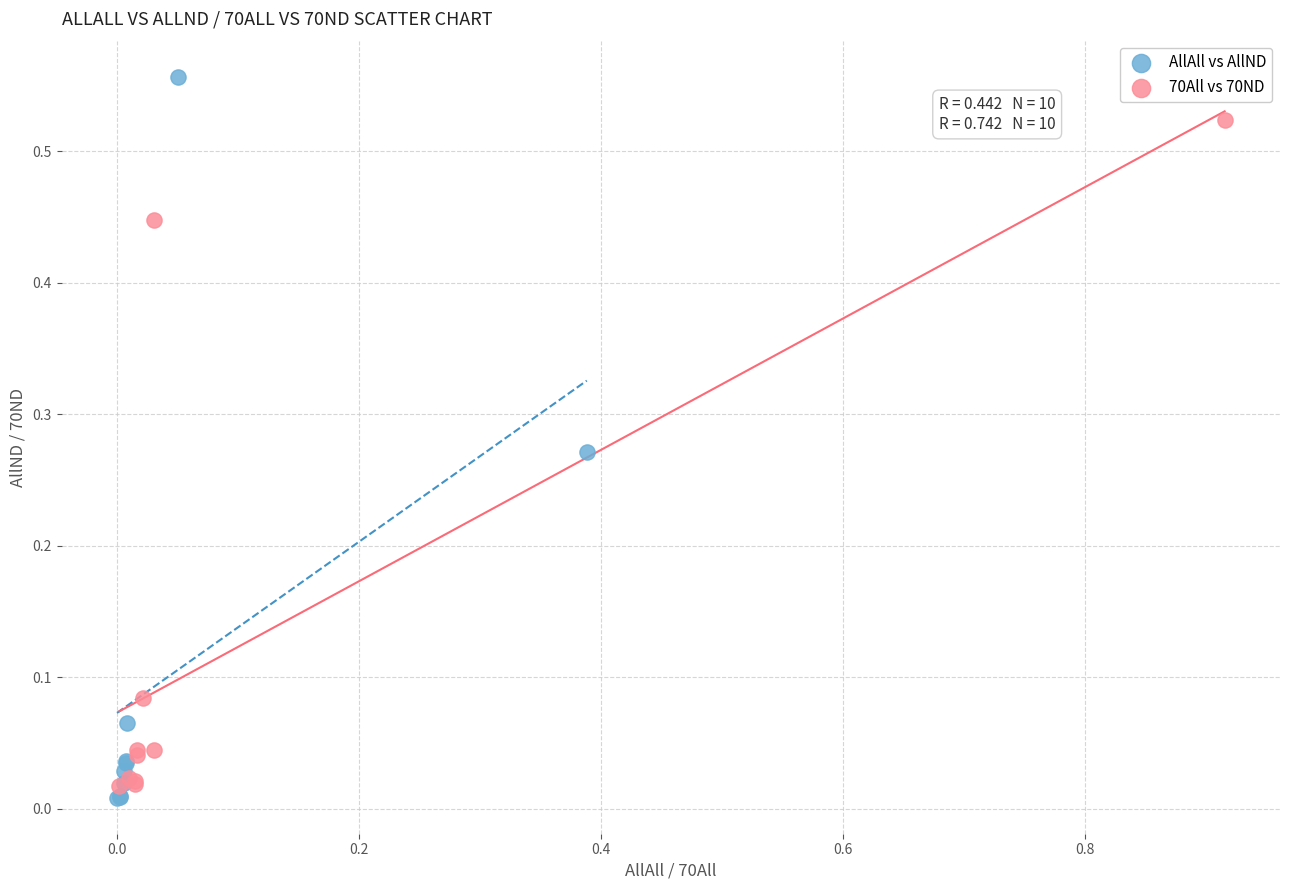

Which series has the widest spread of Y values?

AllAll vs AllND